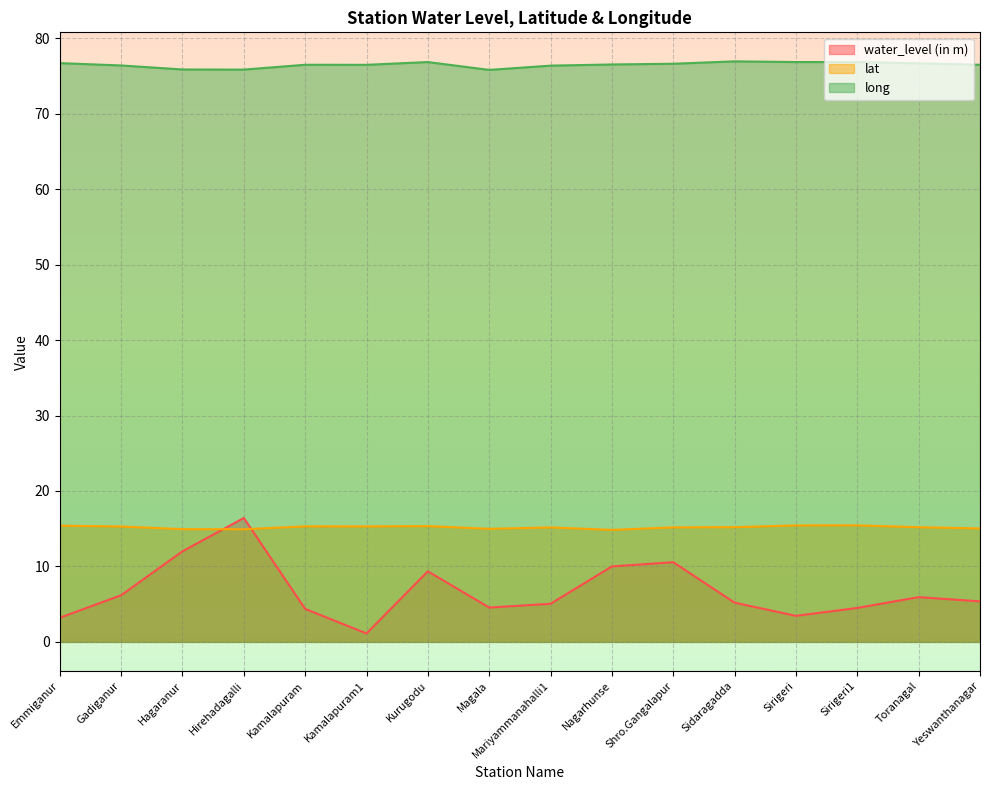

What value does the long series have at Yeswanthanagar?

76.5